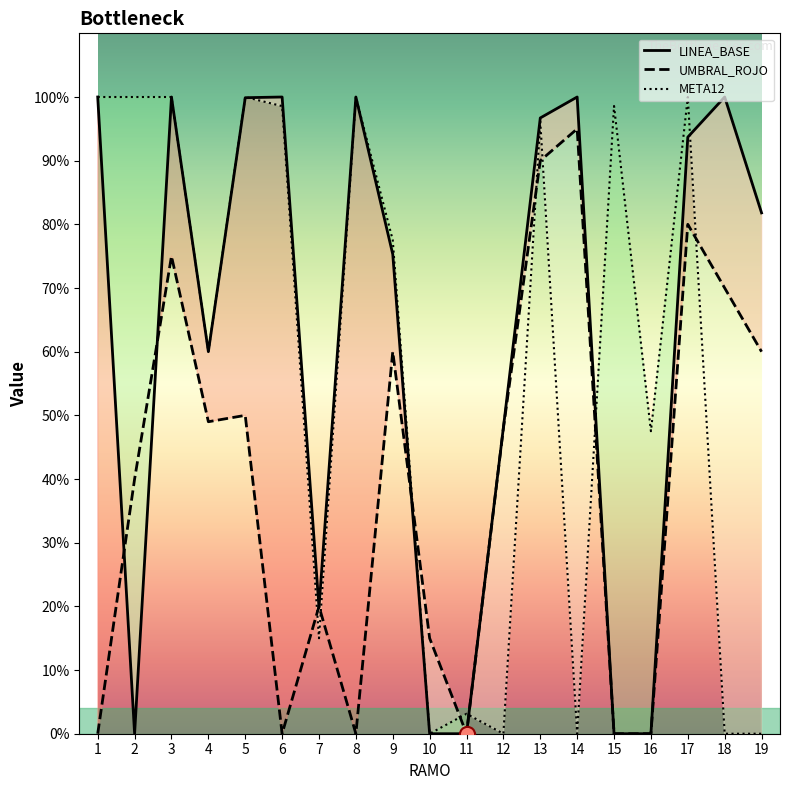

Which series reaches the maximum Y coordinate?

LINEA_BASE